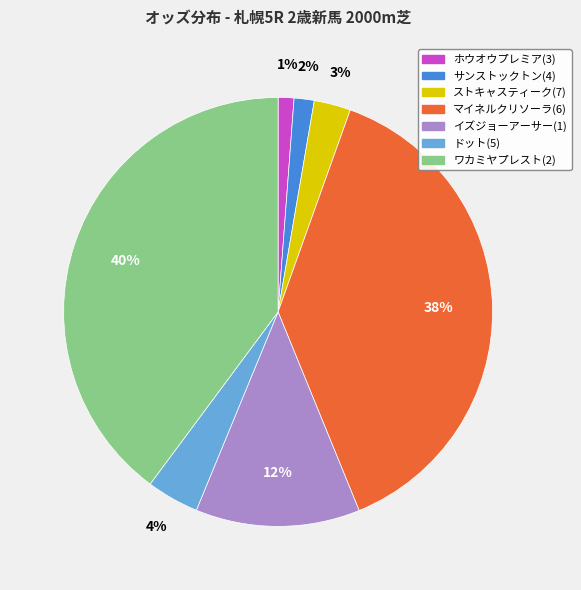

Is the sum of ホウオウプレミア(3) and イズジョーアーサー(1) greater than half?

No